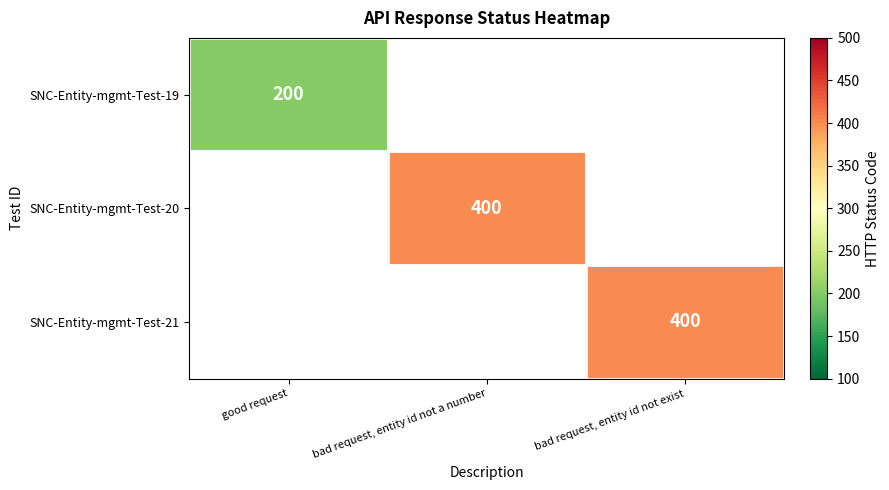

True or false: SNC-Entity-mgmt-Test-20 has a value of 665 at bad request, entity id not a number.

False